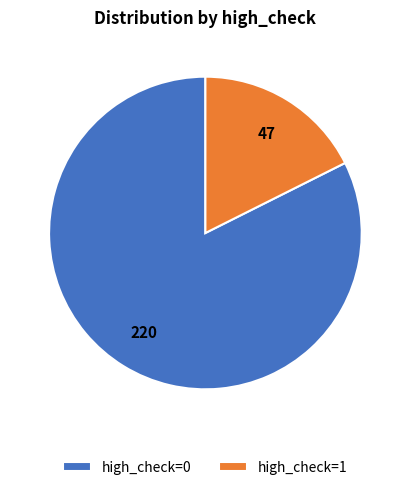

What is the largest slice in the pie chart?

high_check=0